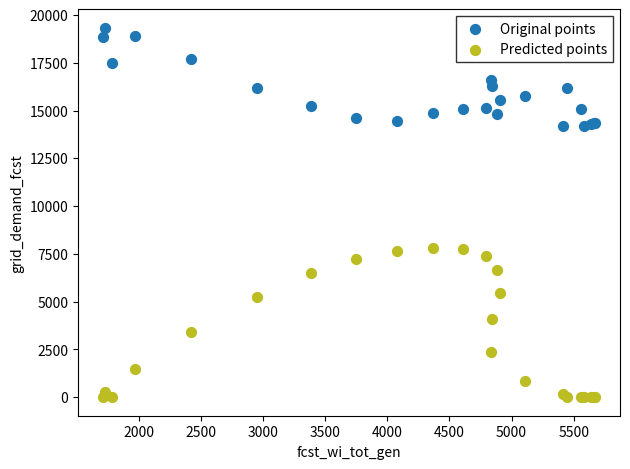

Which series reaches the minimum Y coordinate?

Predicted points